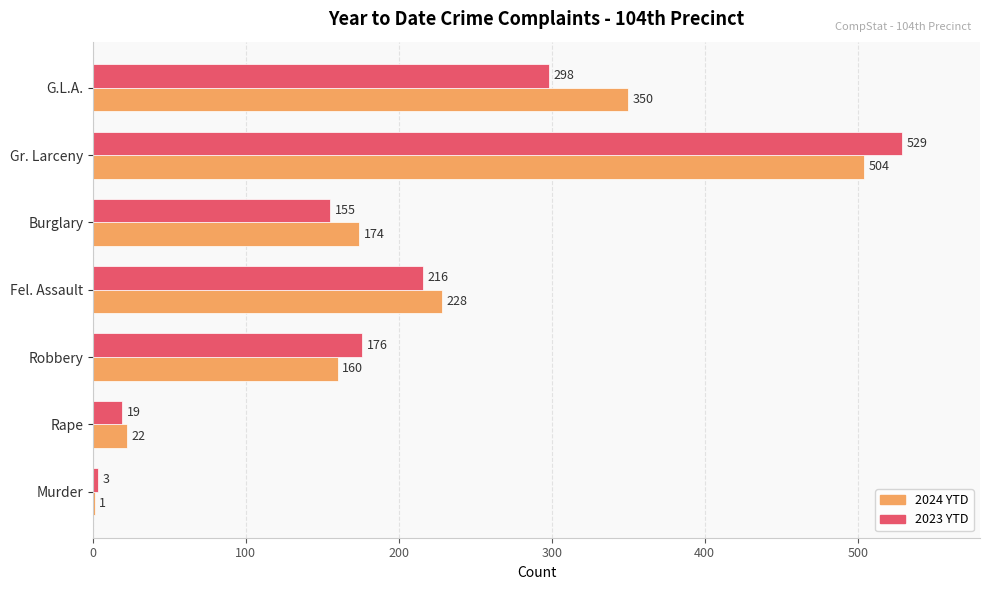

The value of 2024 YTD at Burglary is 65. True or false?

False